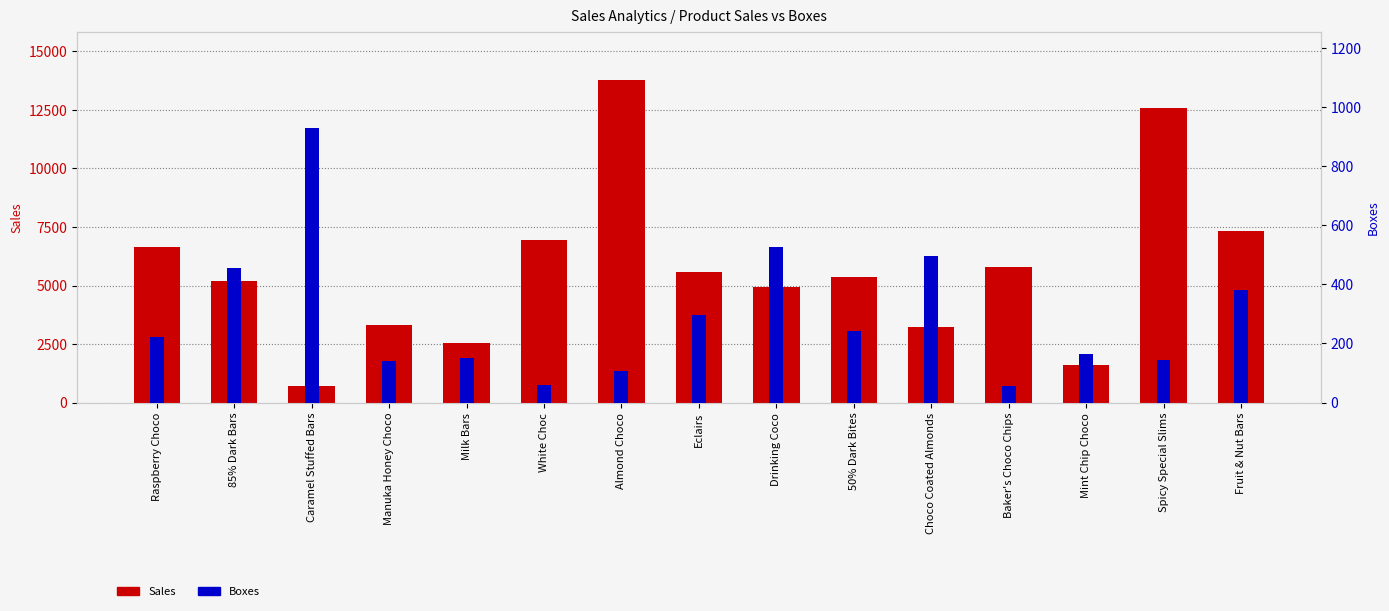

Between Spicy Special Slims and Raspberry Choco, which is larger?

Spicy Special Slims